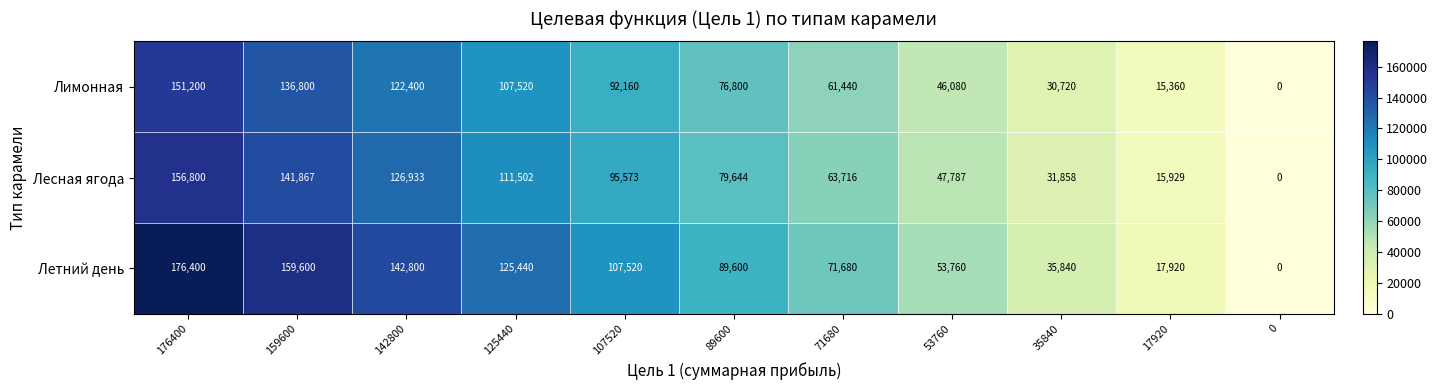

At which category is the sum across all series the highest?

176400